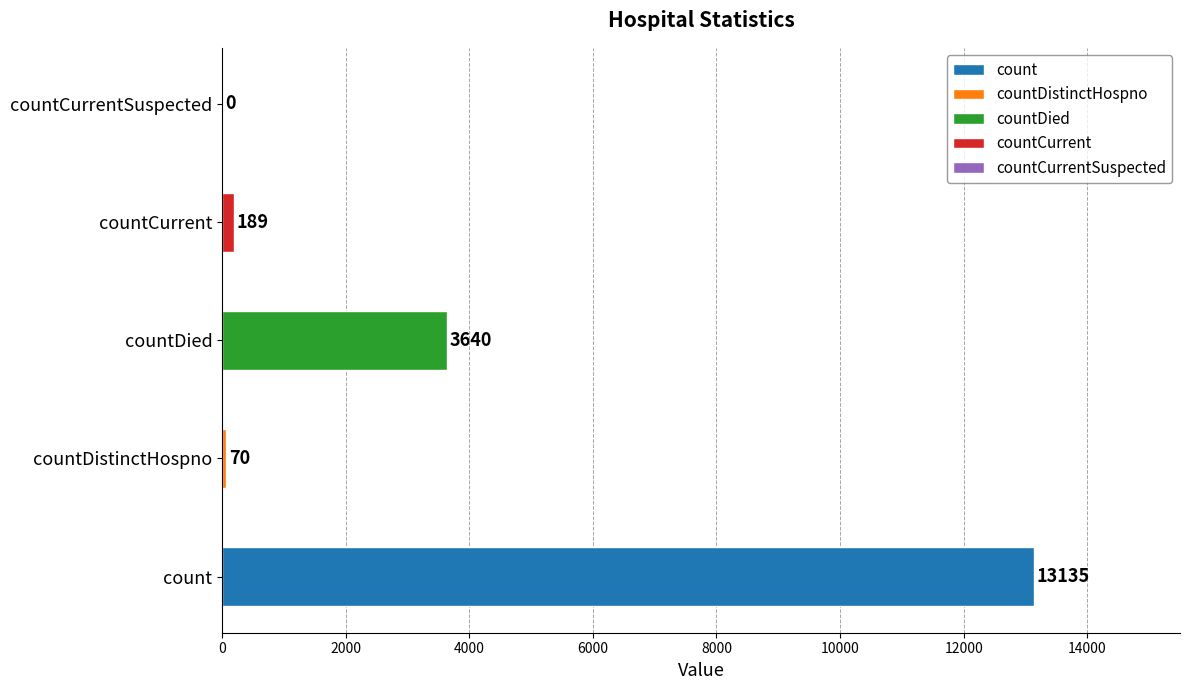

Which label corresponds to the largest value in the chart?

count